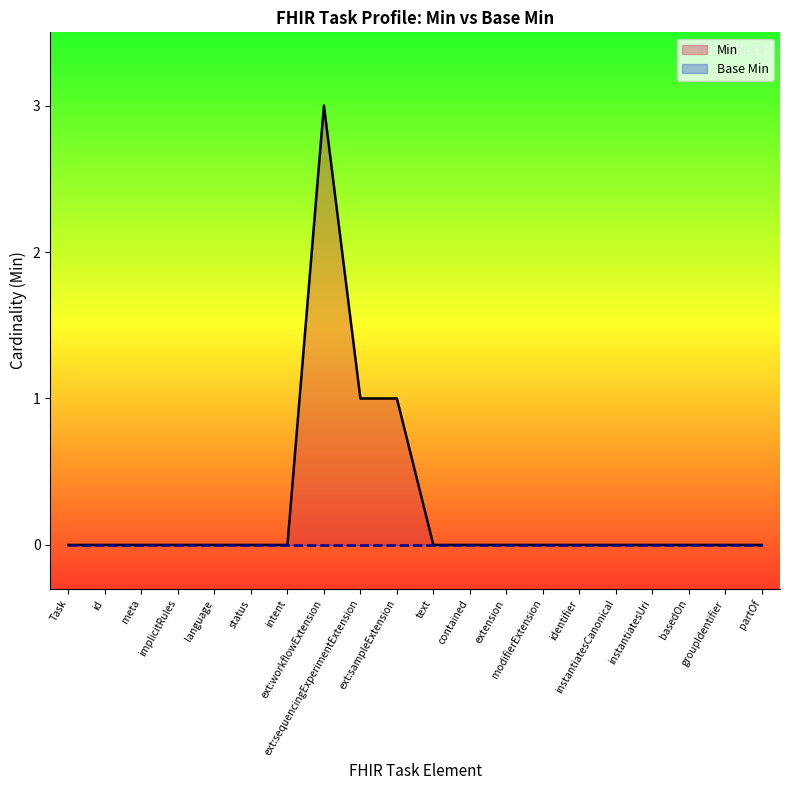

How many lines are shown in the chart?

2